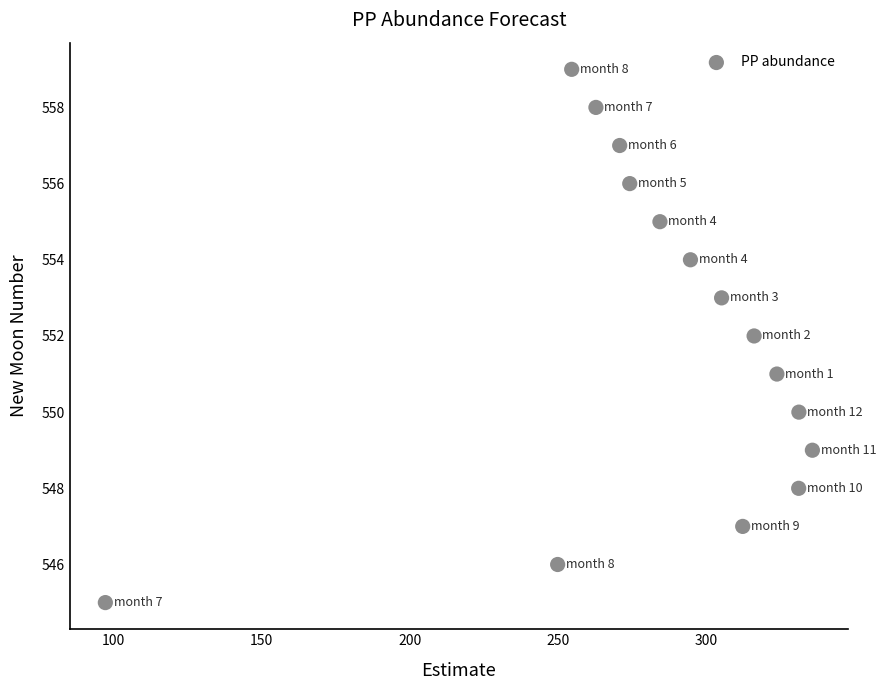

What is the range of Y values (max minus min)?

14